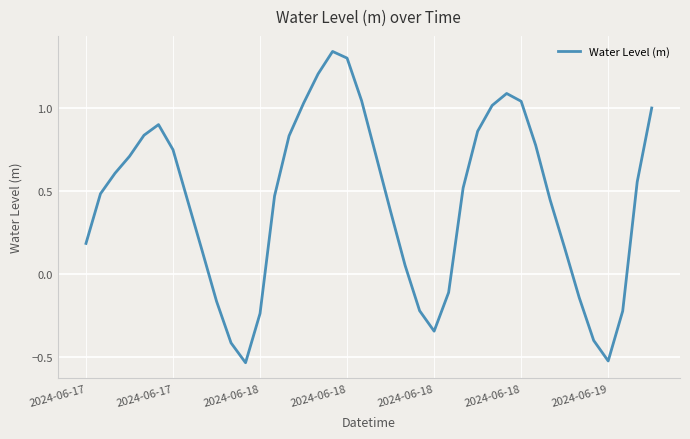

How many values are below zero?

11